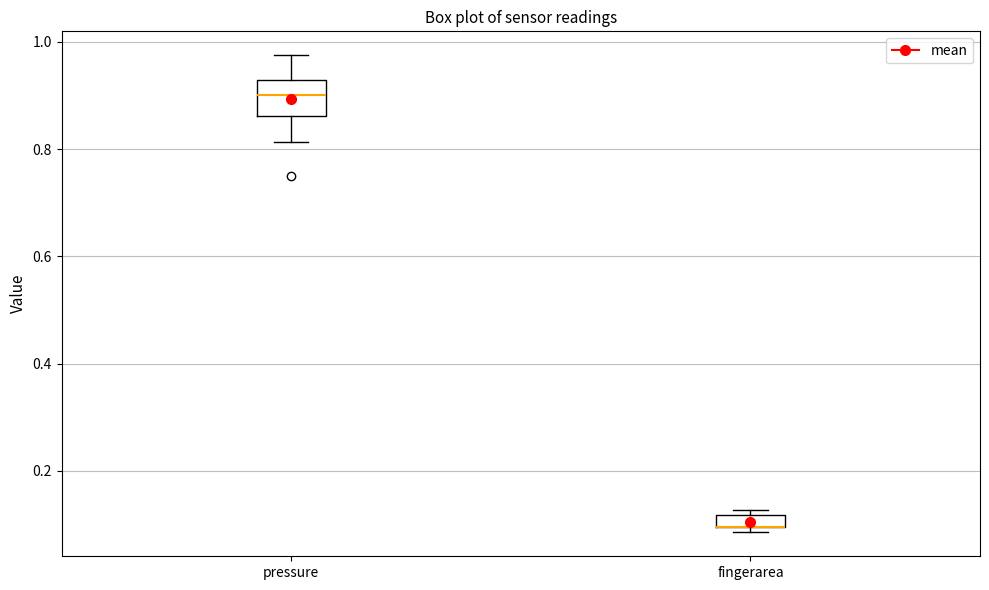

Where is the upper edge of the box for fingerarea on the y-axis? The values are not printed on the chart, so give them approximately, as read against the axis.

0.12